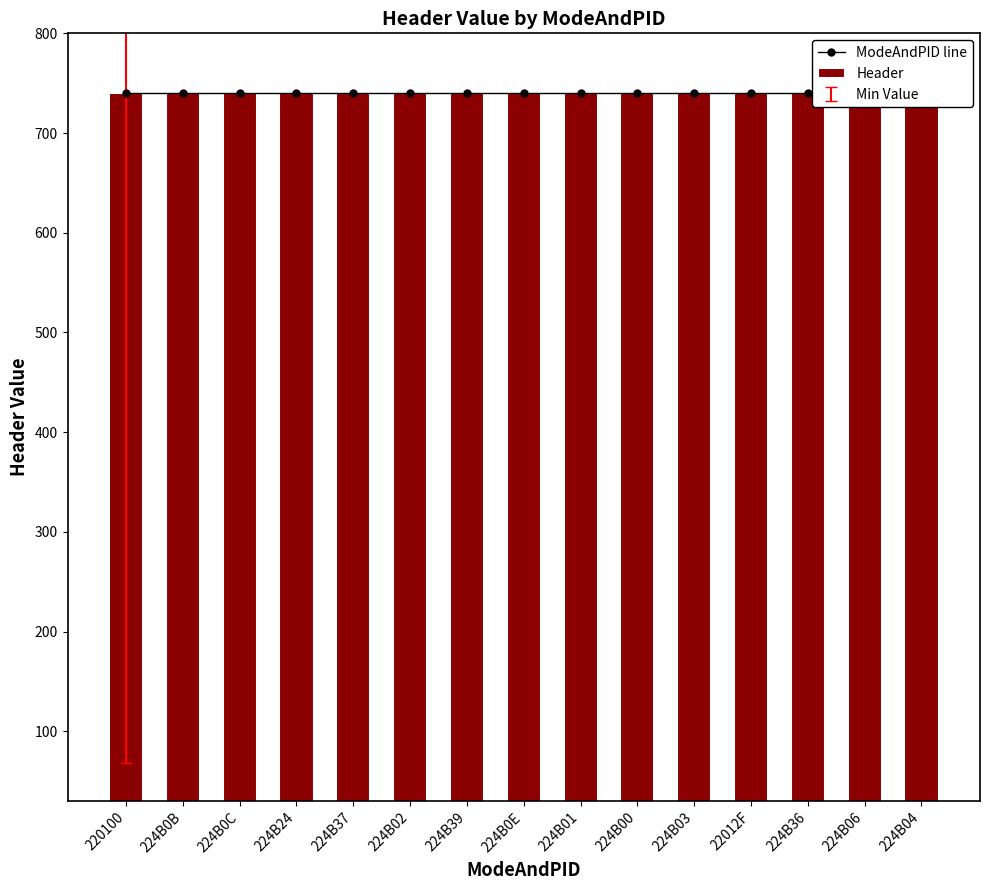

What is the label of the 10th bar from the right?

224B02